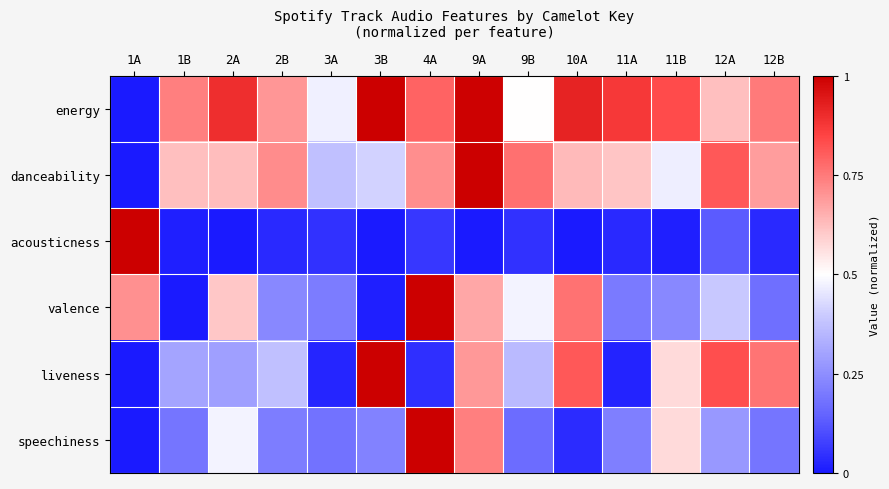

At which category does the chart reach its minimum across all series?

1A